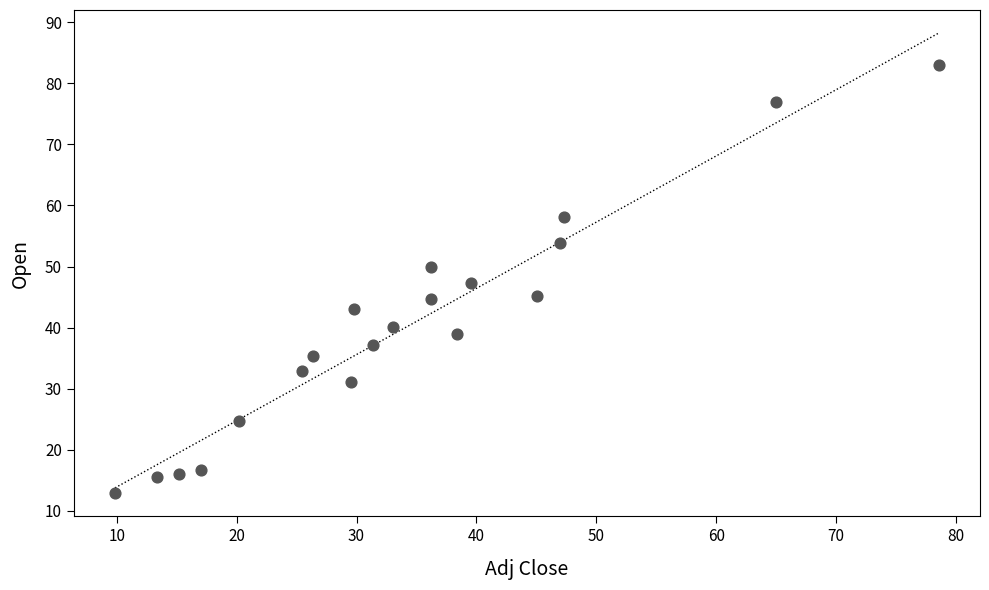

What is the range of X values (max minus min)?

68.7